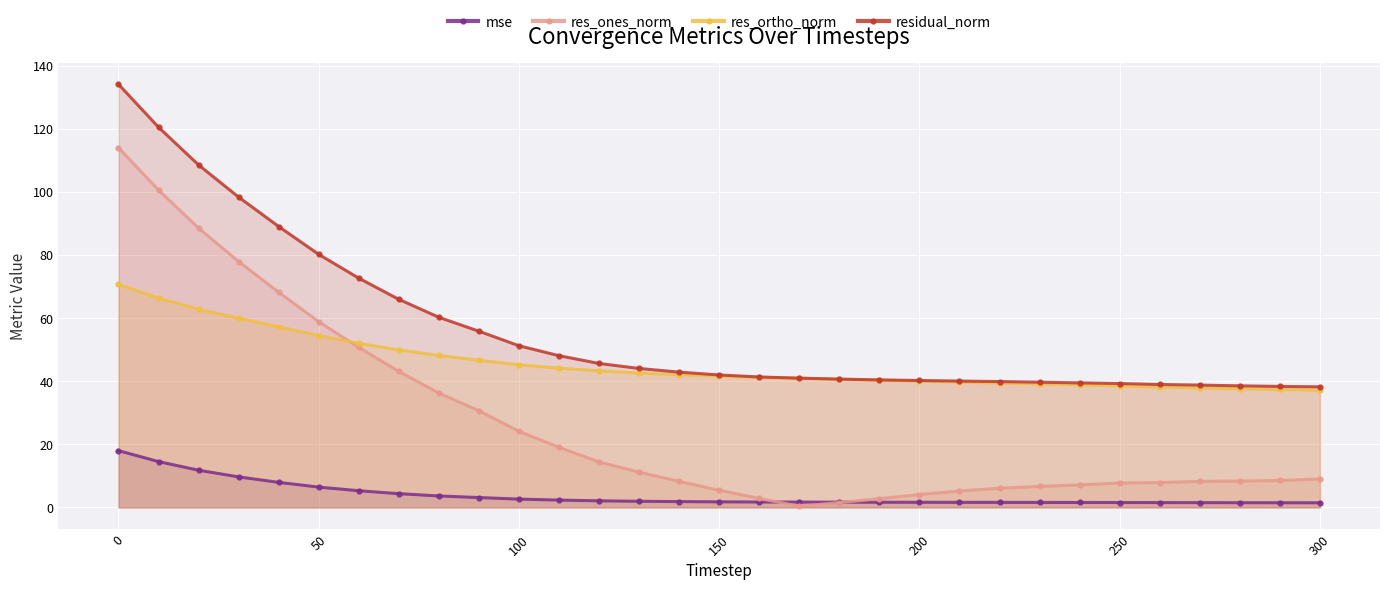

At which label is res_ones_norm closest to 57?

50